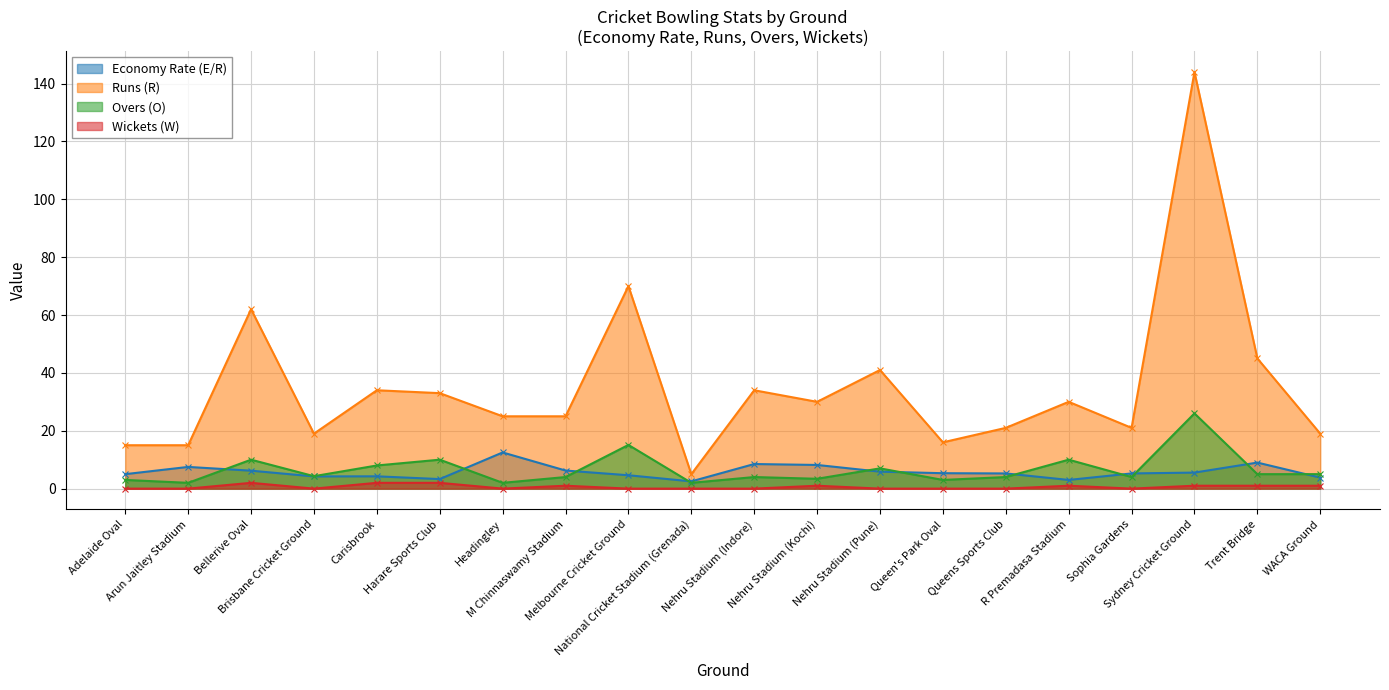

What is the total value across all series at Nehru Stadium (Pune)?

53.9